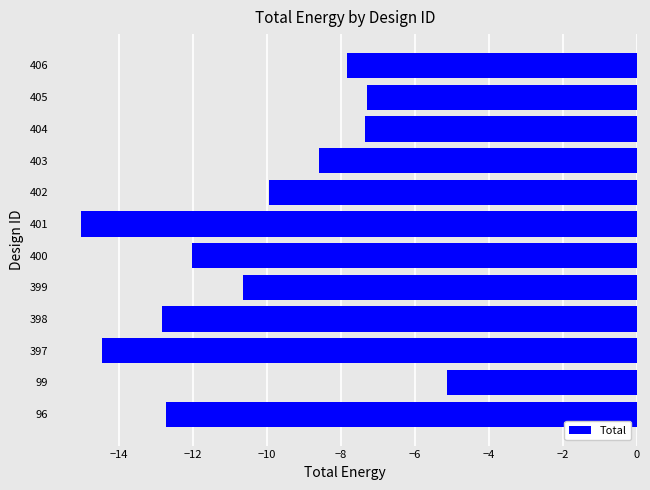

What is the difference between the maximum and second lowest values?

9.3